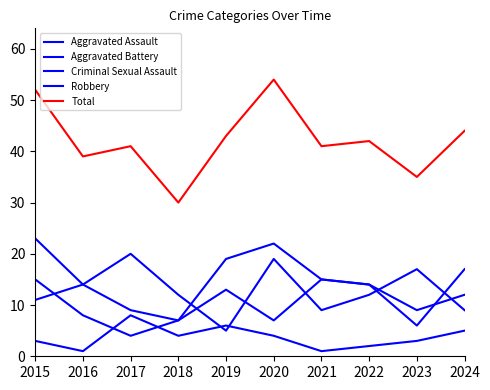

True or false: Robbery has a value of 23 at 2015.

True